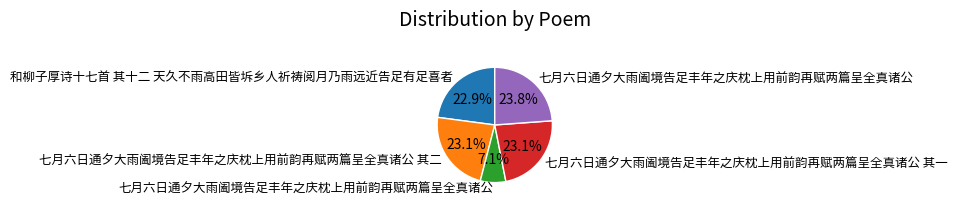

Is there a majority slice in this chart?

No